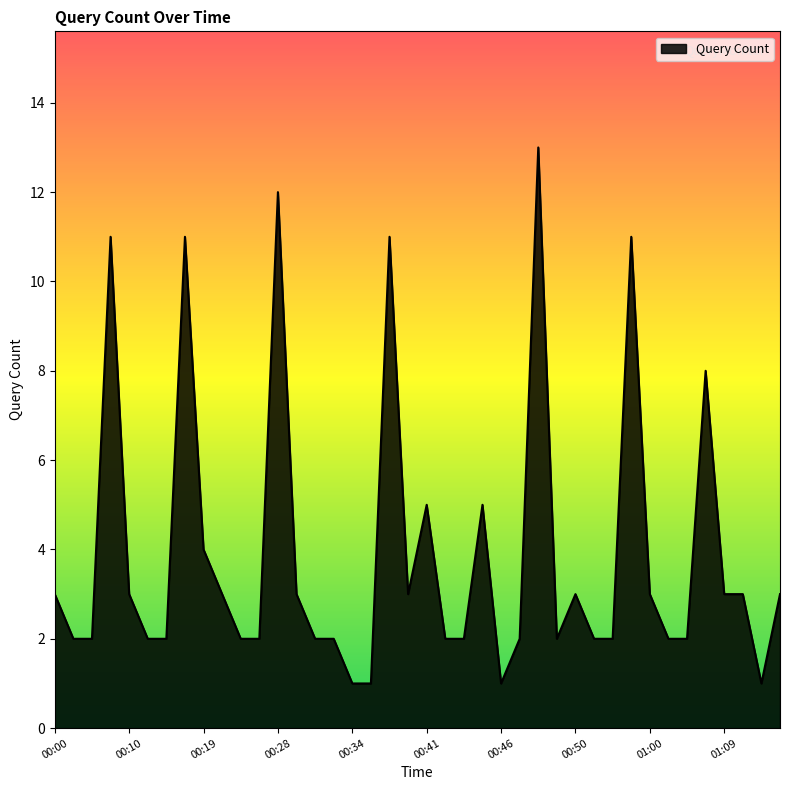

Does the chart have visible grid lines?

No